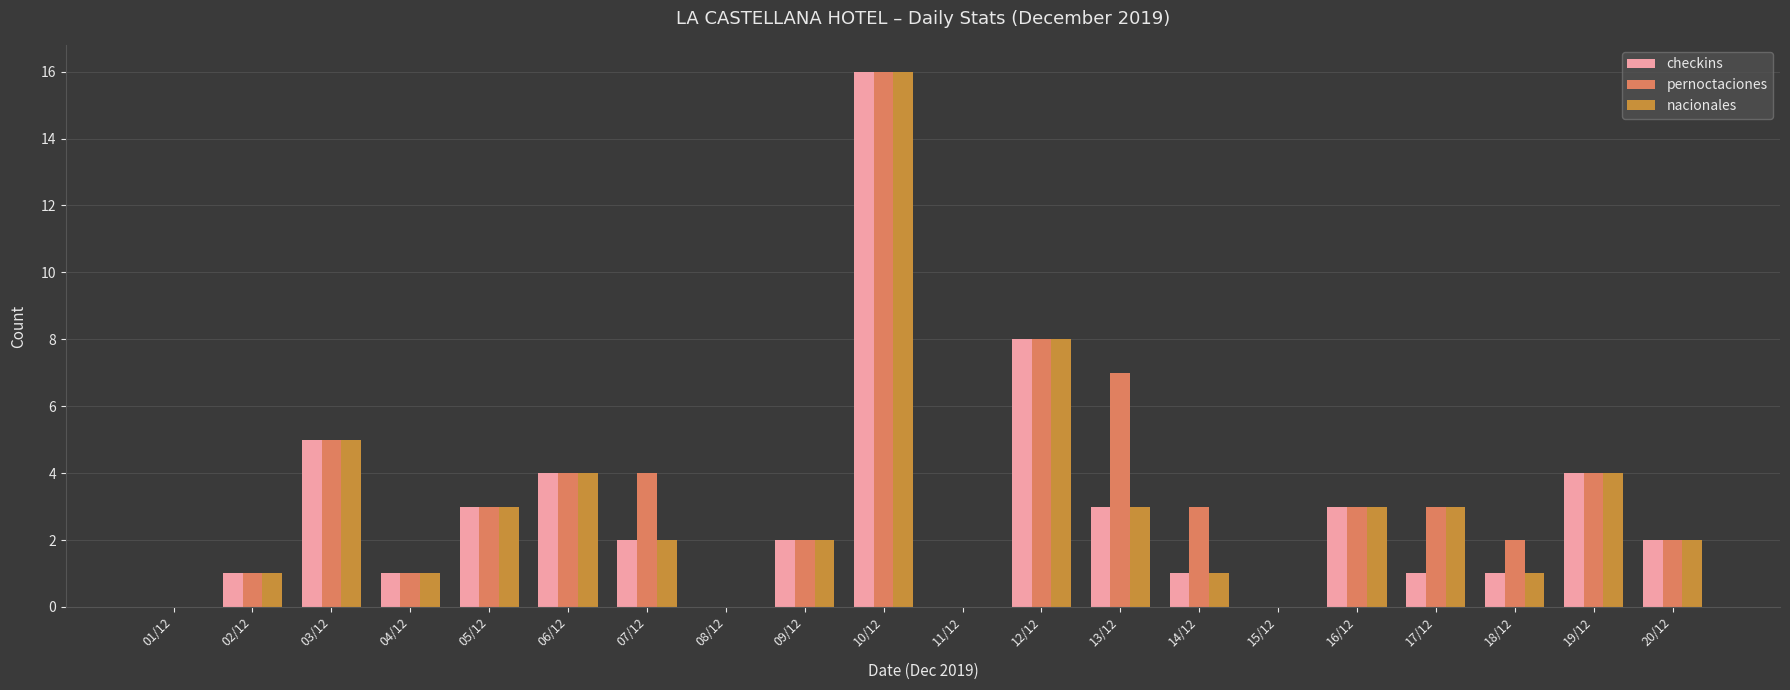

Reading left to right, what are all the values shown in this chart?

checkins: 01/12=0	02/12=1	03/12=5	04/12=1	05/12=3	06/12=4	07/12=2	08/12=0	09/12=2	10/12=16	11/12=0	12/12=8	13/12=3	14/12=1	15/12=0	16/12=3	17/12=1	18/12=1	19/12=4	20/12=2
pernoctaciones: 01/12=0	02/12=1	03/12=5	04/12=1	05/12=3	06/12=4	07/12=4	08/12=0	09/12=2	10/12=16	11/12=0	12/12=8	13/12=7	14/12=3	15/12=0	16/12=3	17/12=3	18/12=2	19/12=4	20/12=2
nacionales: 01/12=0	02/12=1	03/12=5	04/12=1	05/12=3	06/12=4	07/12=2	08/12=0	09/12=2	10/12=16	11/12=0	12/12=8	13/12=3	14/12=1	15/12=0	16/12=3	17/12=3	18/12=1	19/12=4	20/12=2